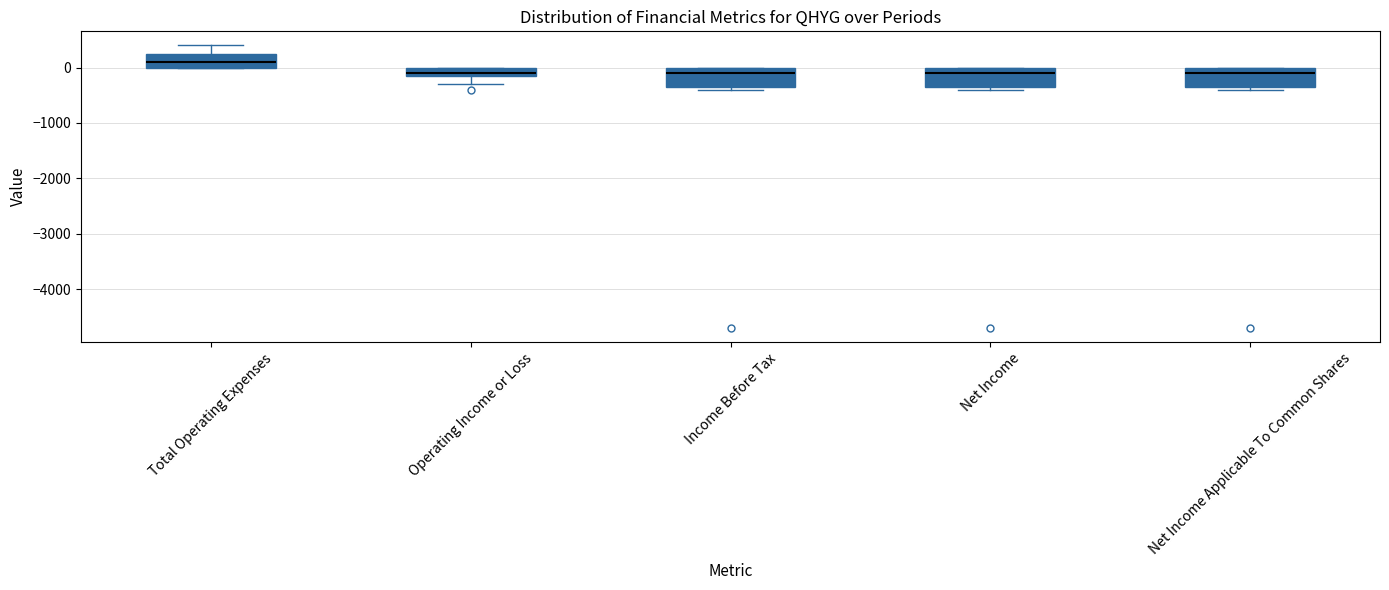

Which box has the highest median line?

Total Operating Expenses